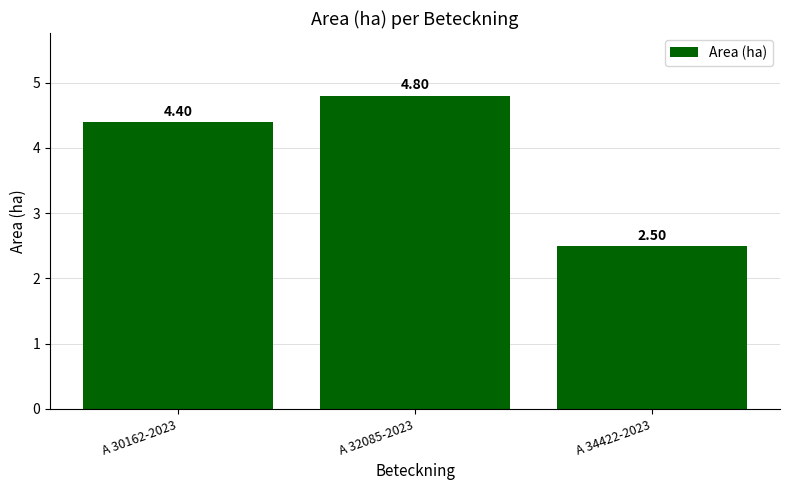

Approximately how many times larger is the value at A 30162-2023 compared to A 34422-2023?

1.8